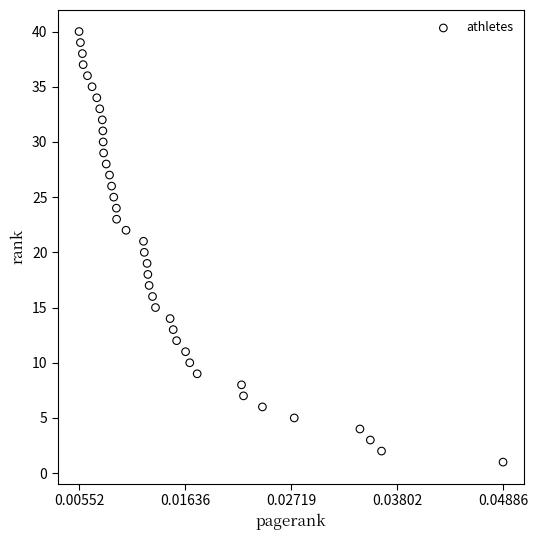

What is the range of Y values (max minus min)?

39